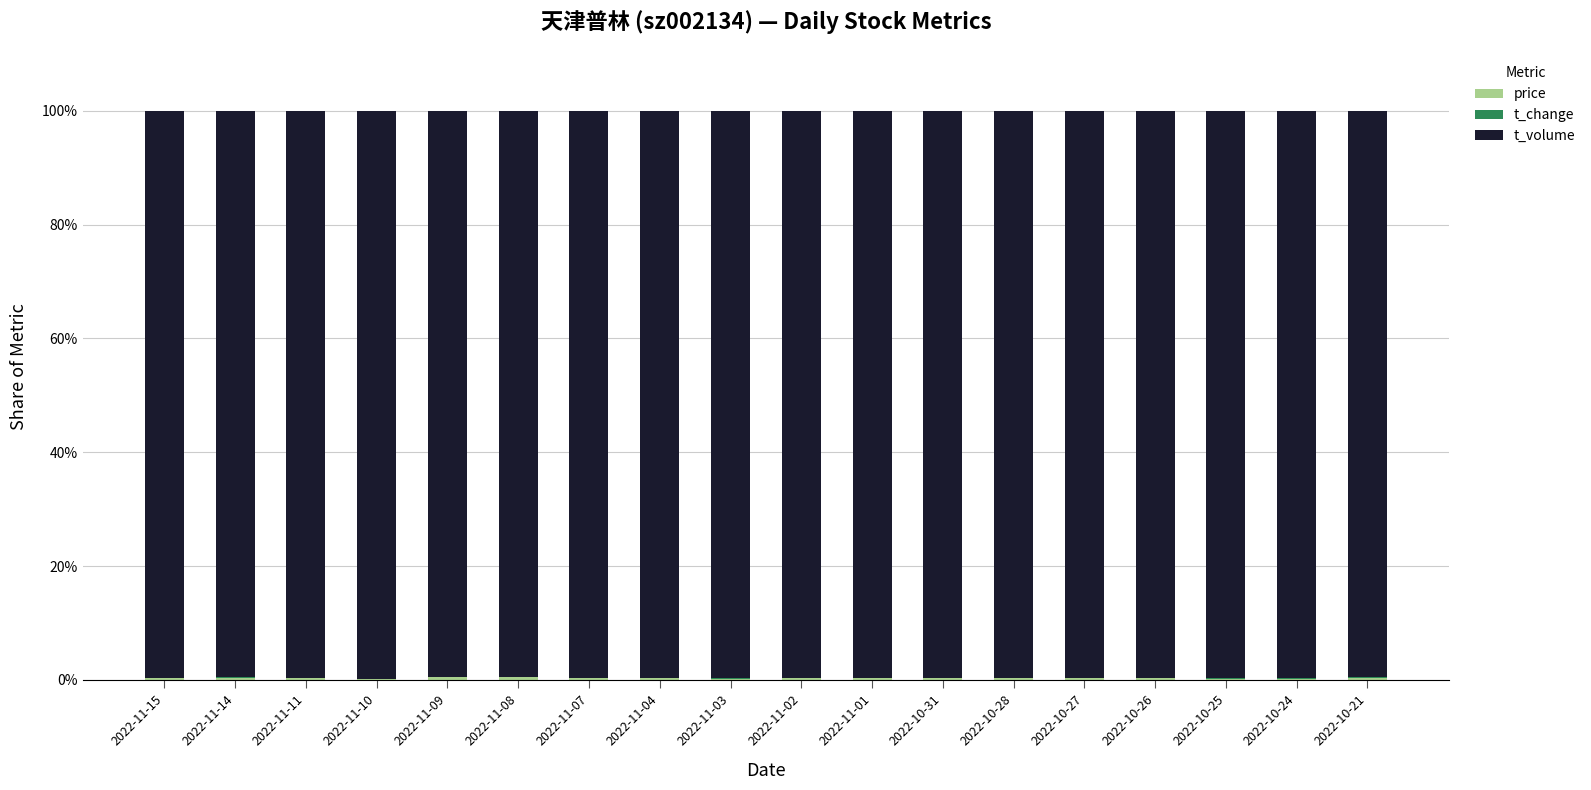

Are the bars horizontal?

No